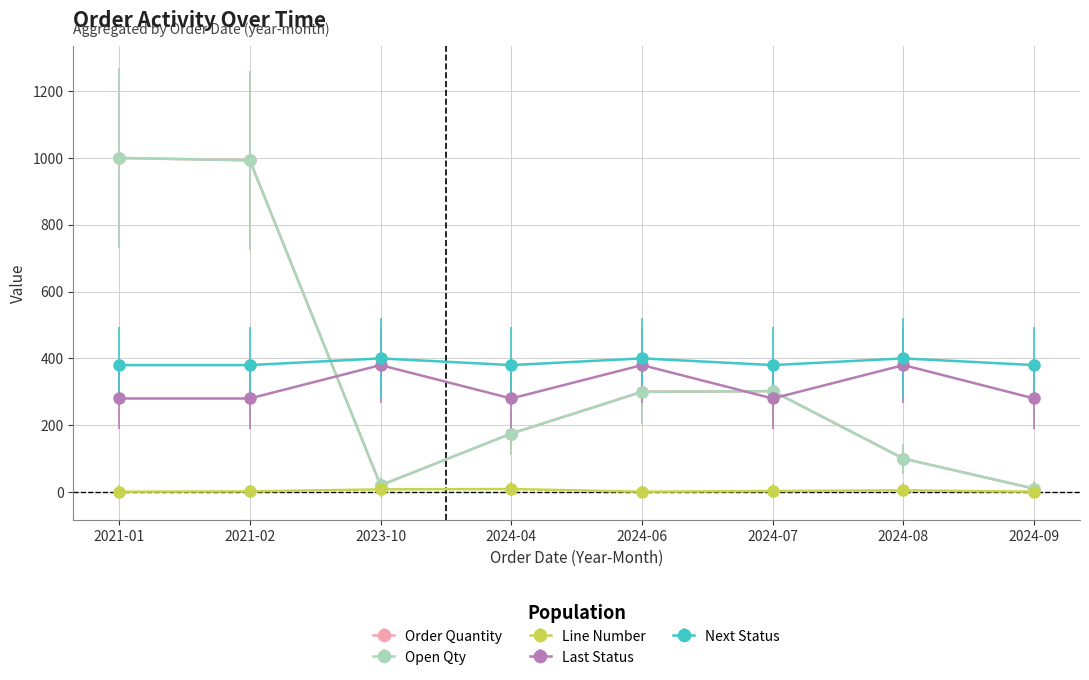

Does the chart have visible grid lines?

Yes